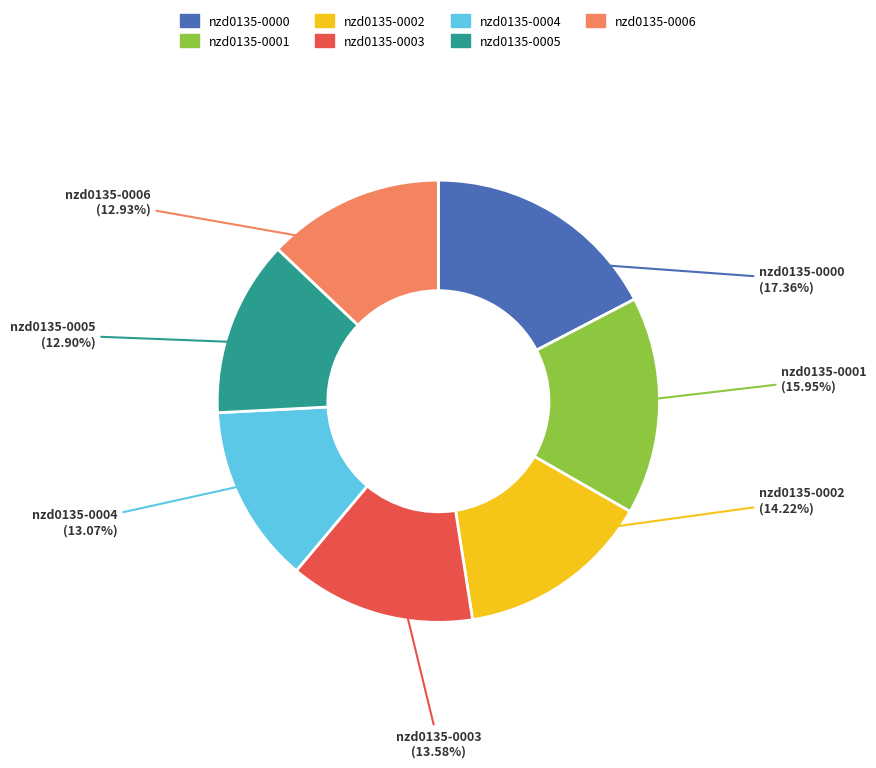

Does nzd0135-0002 represent more than half of the total?

No